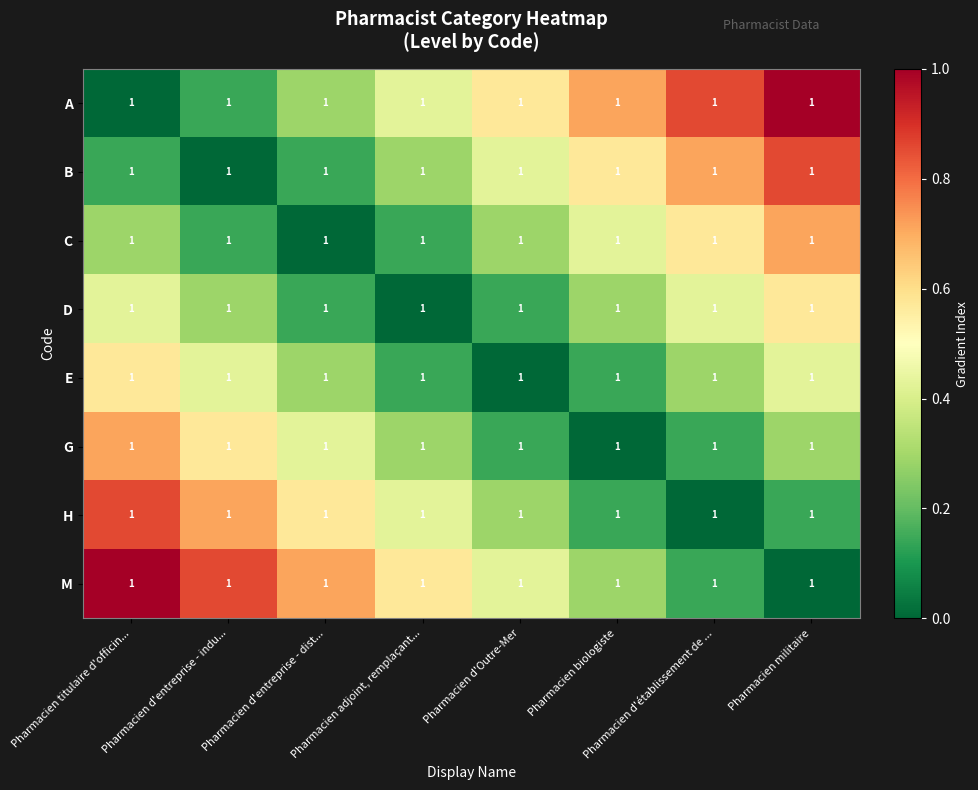

The E series shows 0.3 at Pharmacien d'entreprise - dist.... True or false?

True